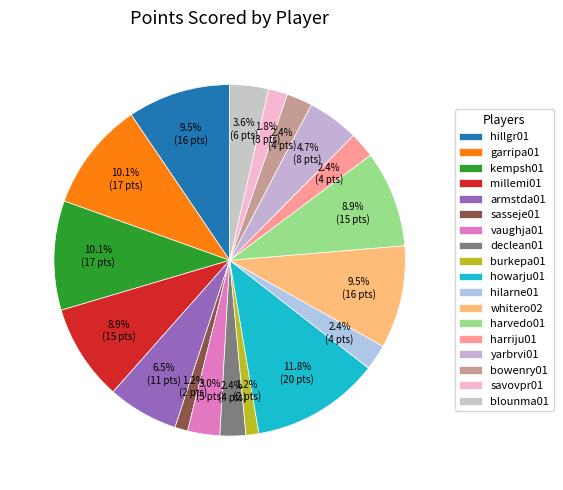

To the nearest percent, what portion does declean01 represent?

2%